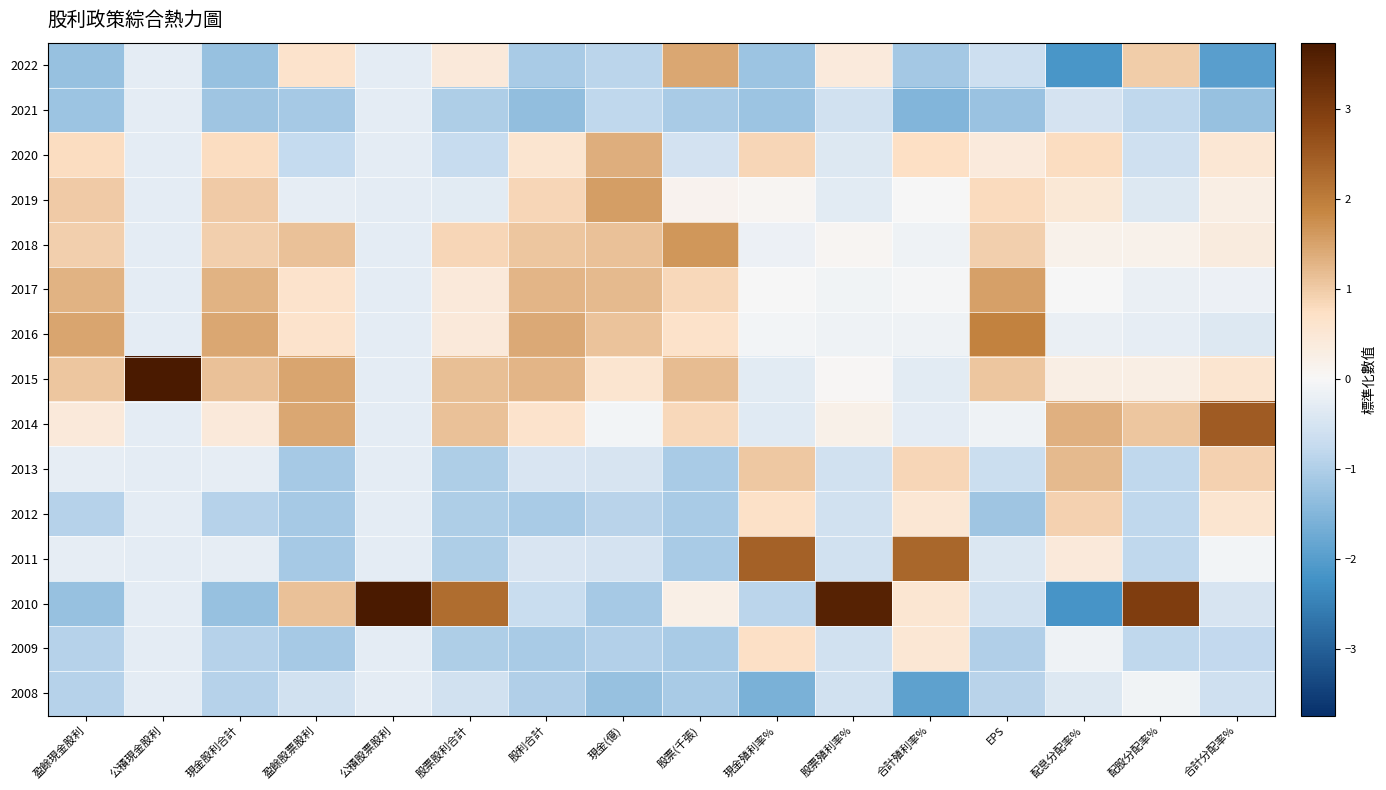

What is the smallest value displayed?

-2.2